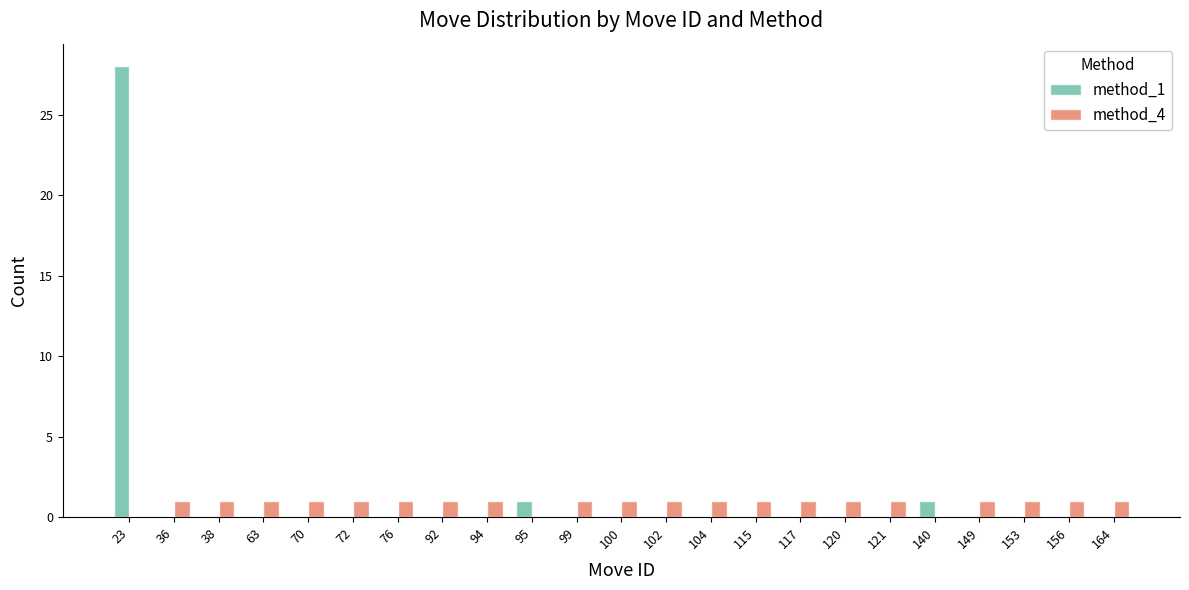

Is it true that method_4 equals 1 at 36?

True